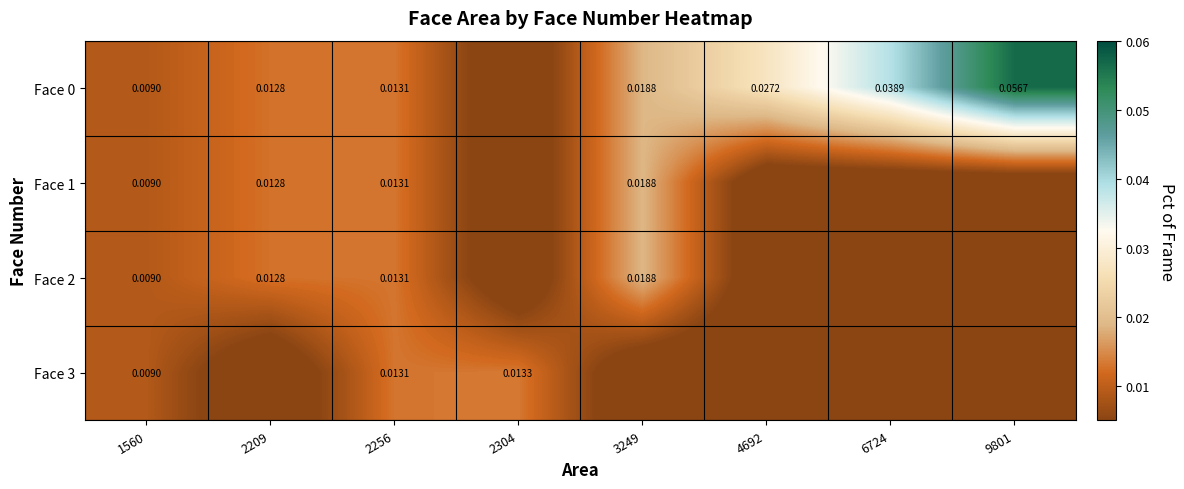

Is the value of Face 3 at 2256 greater than the value of Face 1 at 1560?

Yes